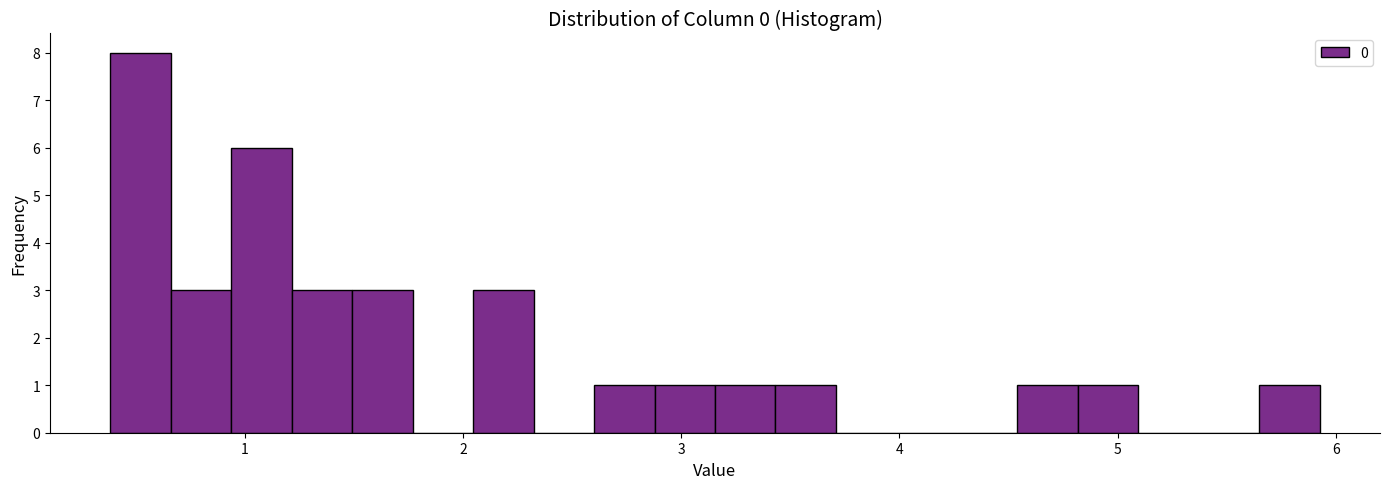

Around what value on the x-axis is the tallest bar? Give the approximate position of its centre, as read against the axis.

0.5